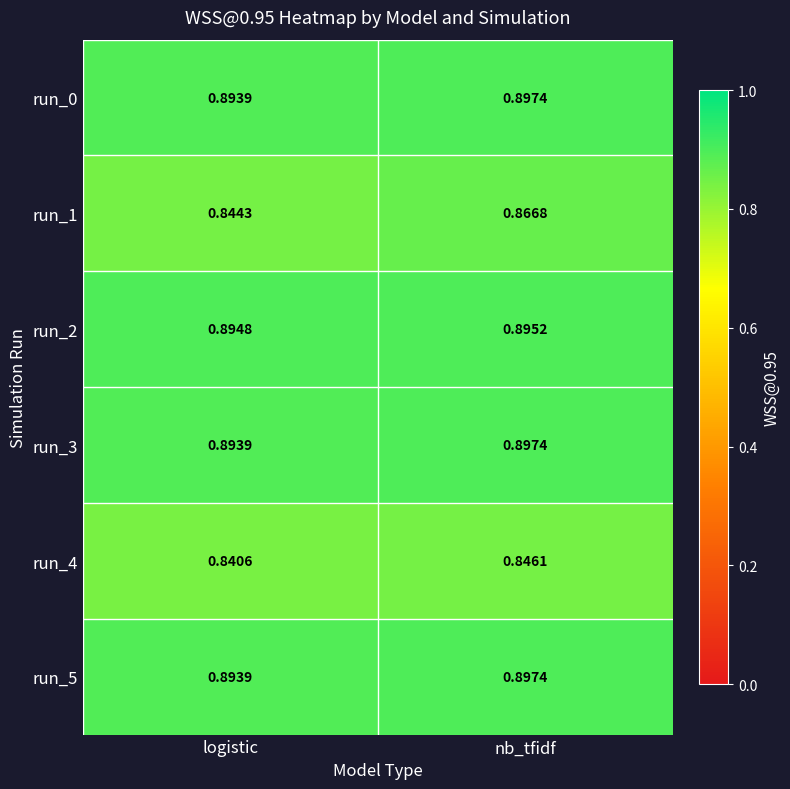

List the labels in order of run_0 value, smallest first.

logistic, nb_tfidf